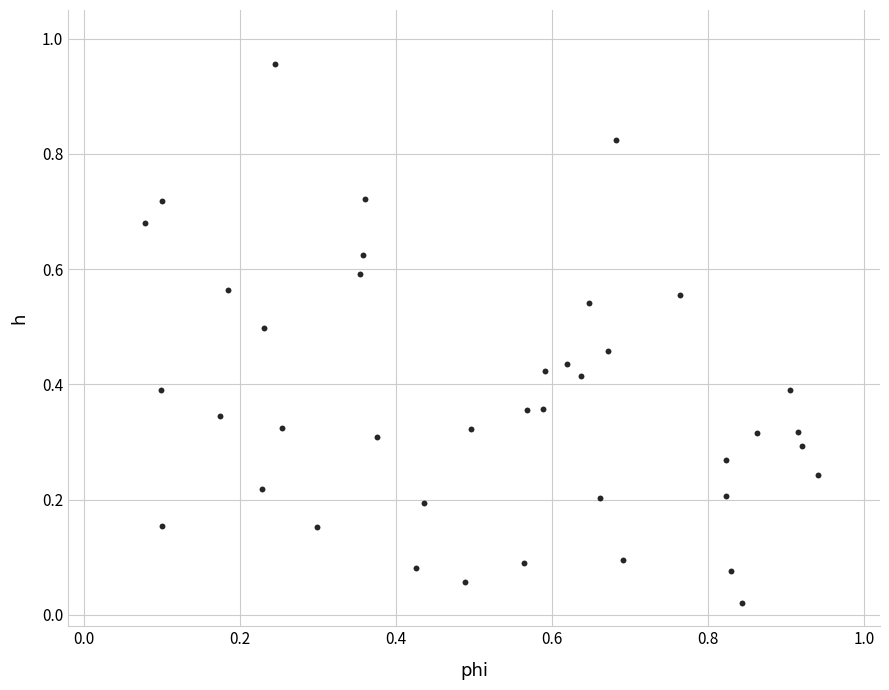

What is the range of X values (max minus min)?

0.9